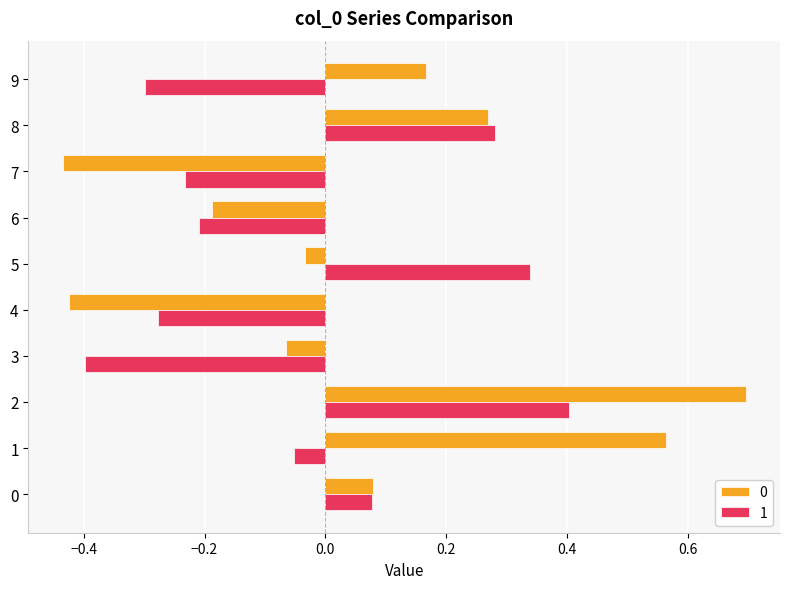

At which category is the sum across all series the highest?

2